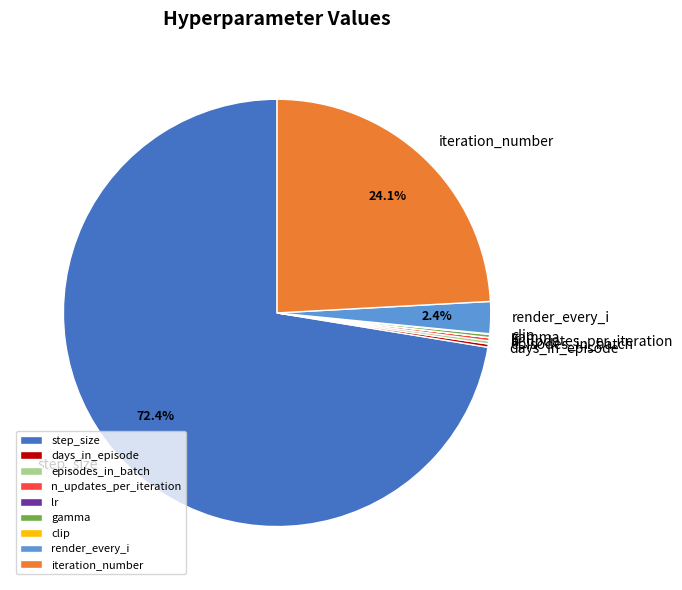

Which category has the biggest portion of the pie?

step_size